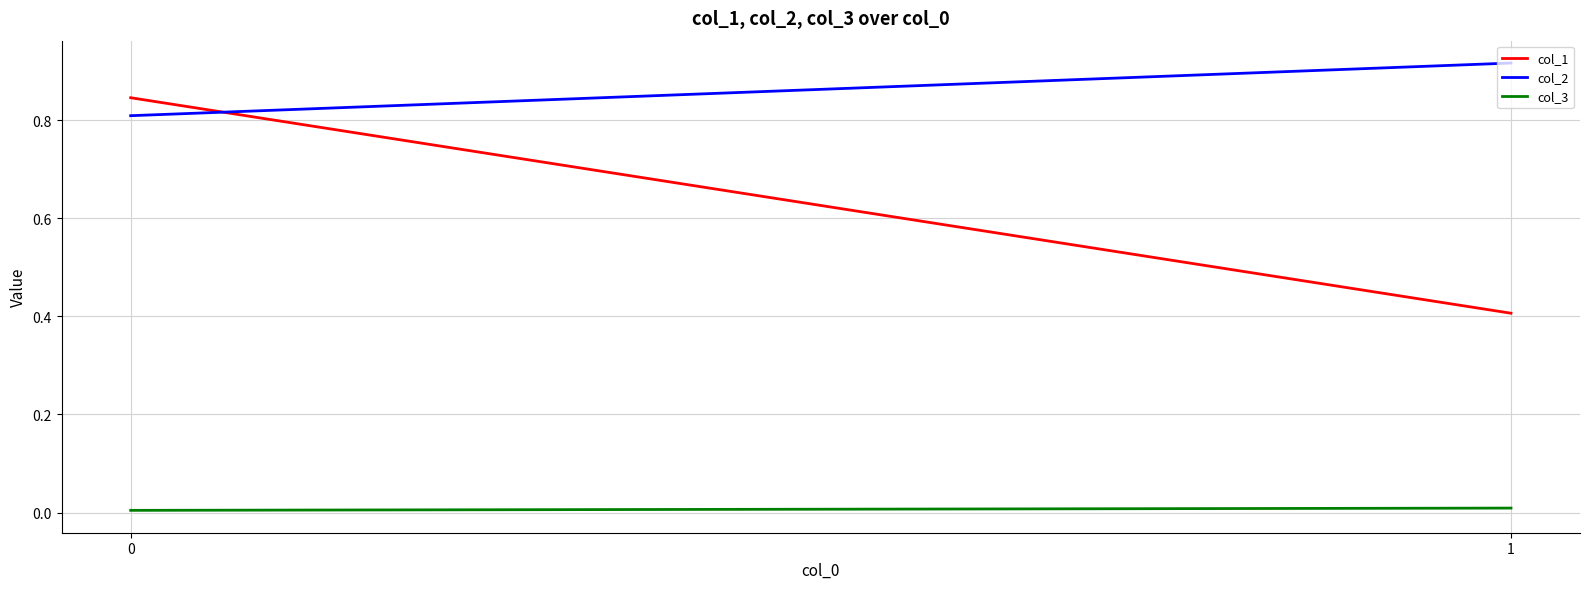

Reading left to right, transcribe all the data shown in this chart.

col_1: 0=0.8	1=0.4
col_2: 0=0.8	1=0.9
col_3: 0=0.0	1=0.0